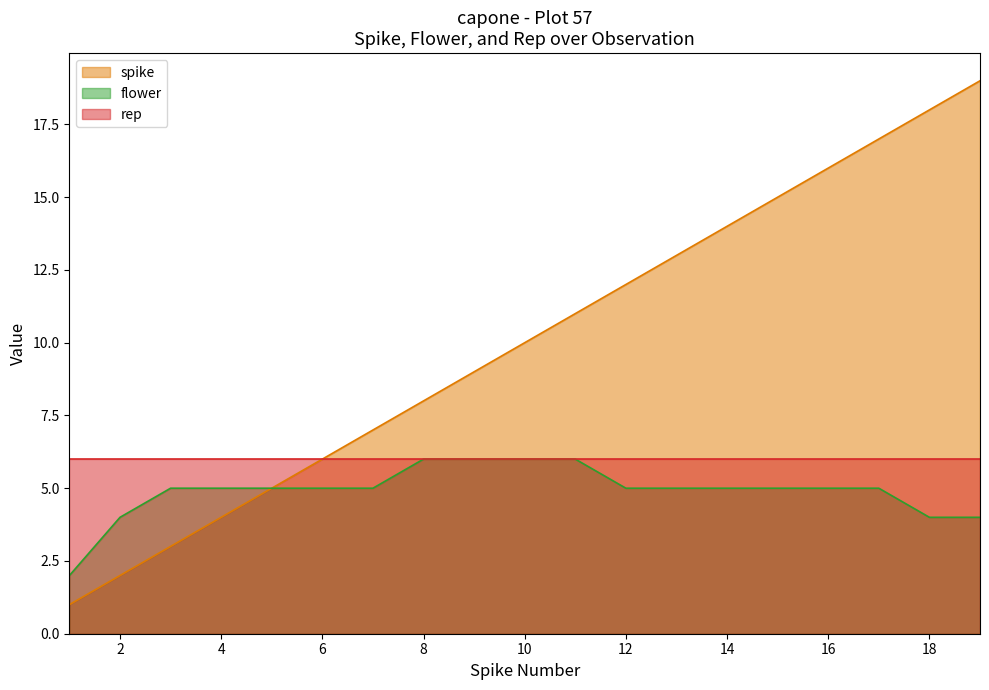

List the series in order of their overall mean, highest first.

spike, rep, flower